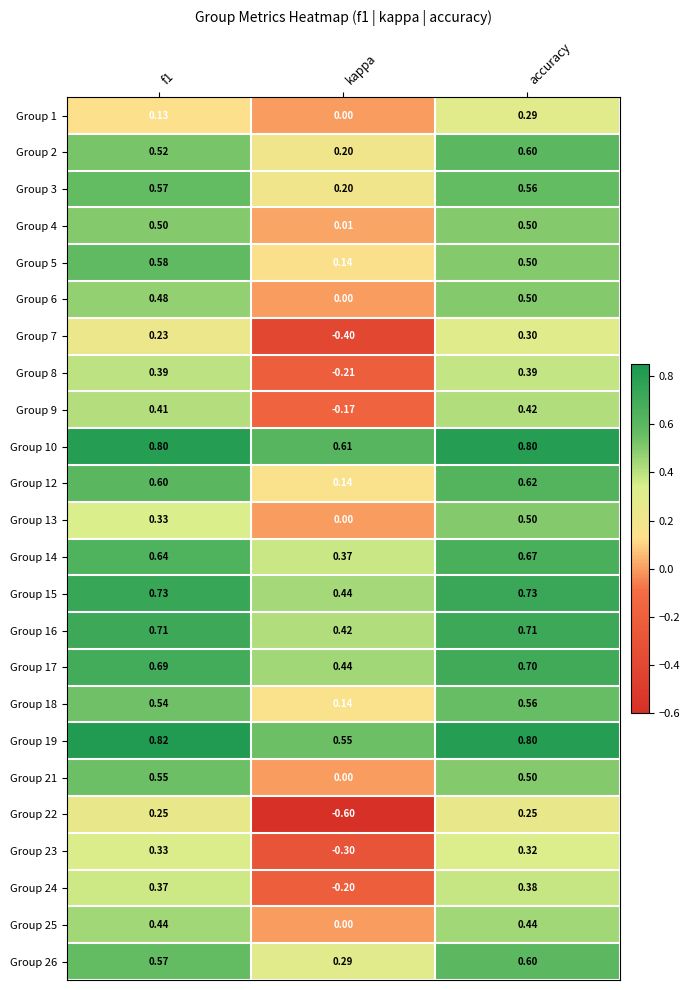

How many data points does each series have?

3